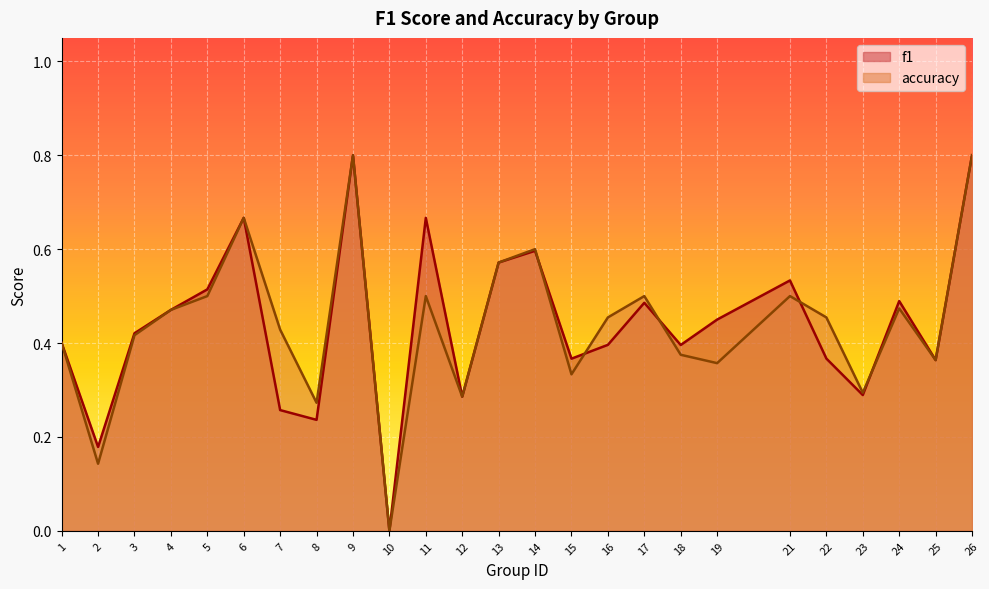

At how many categories does at least one series exceed 0?

24